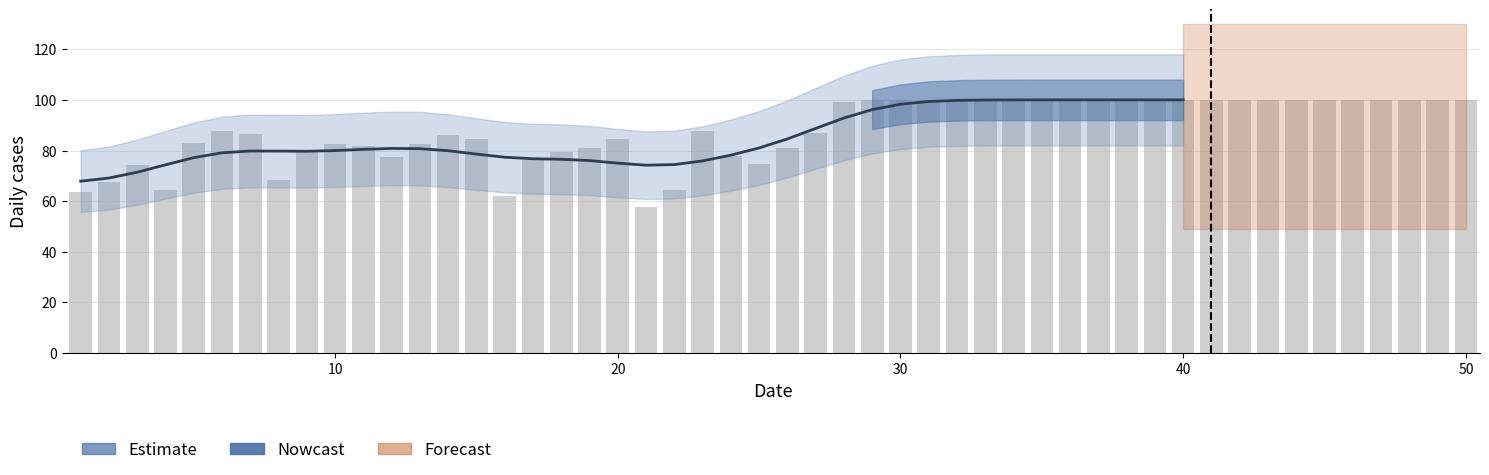

Count the number of values greater than 79.

25